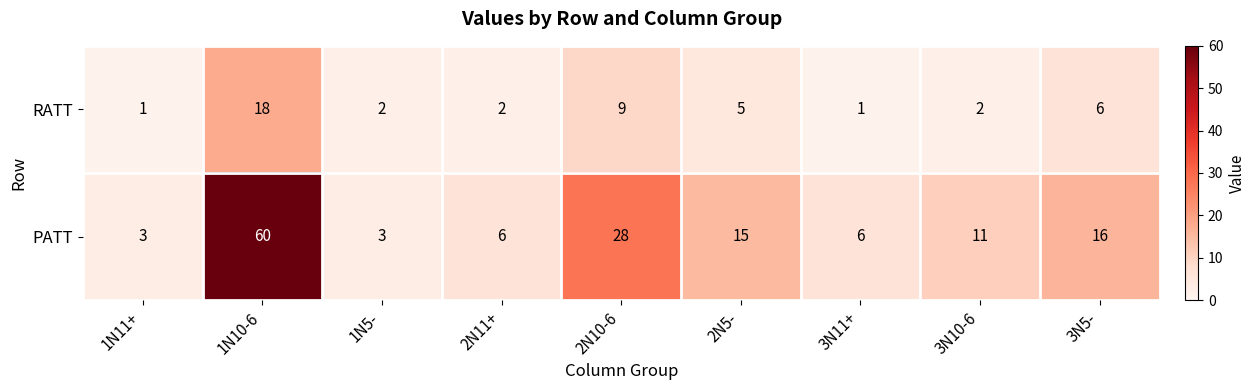

What is the sum of all PATT values?

148